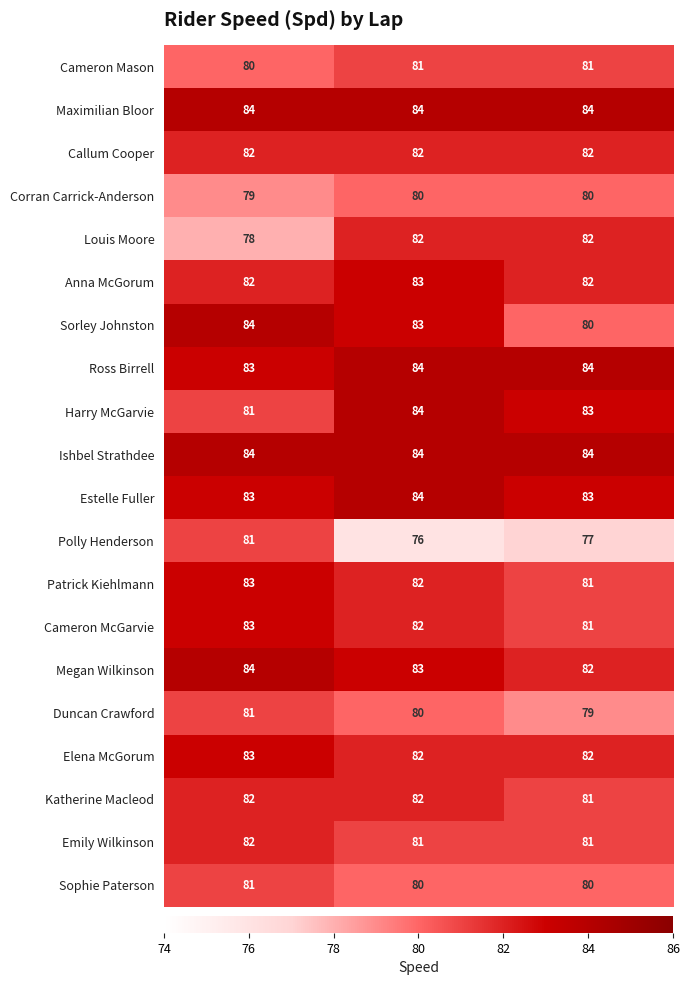

Which series has the largest range (max minus min)?

Polly Henderson